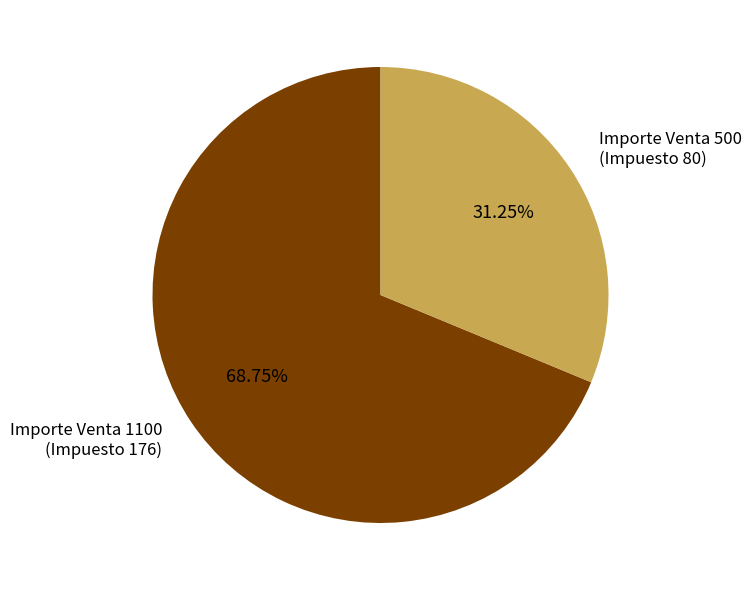

Is there a majority slice in this chart?

Yes